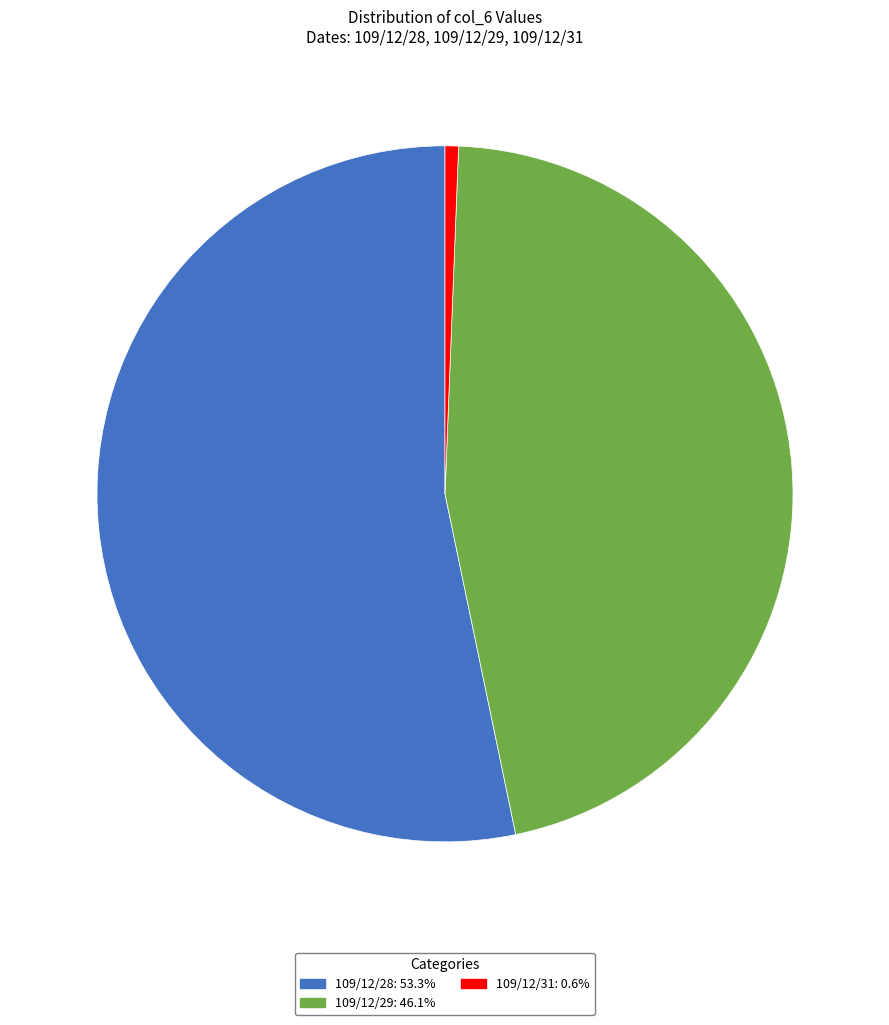

Rank the categories by value from lowest to highest.

109/12/31, 109/12/29, 109/12/28